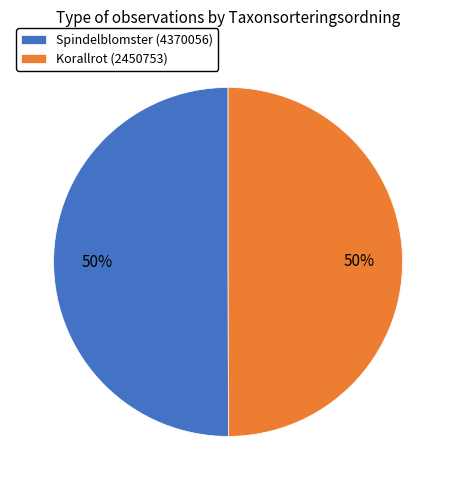

How many slices are in this pie chart?

2